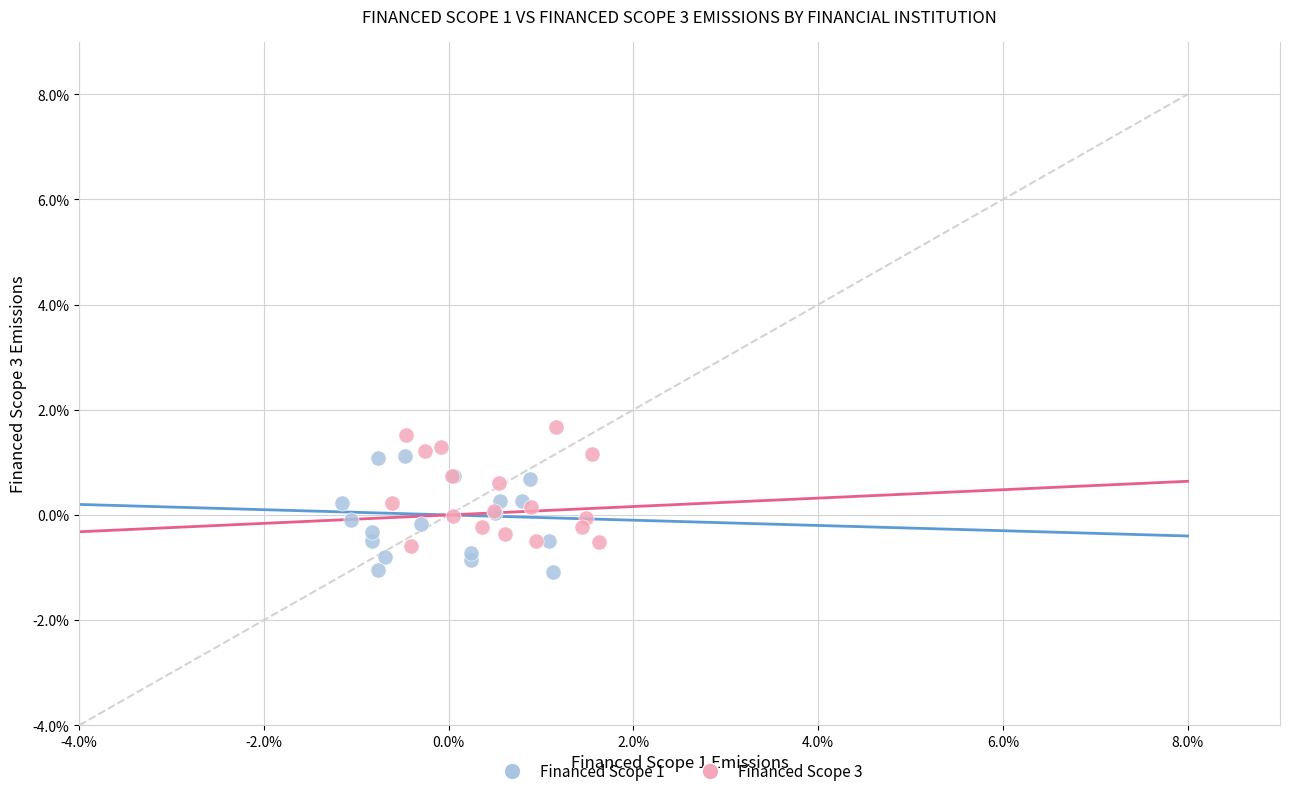

Which series contains the highest Y value?

Financed Scope 3